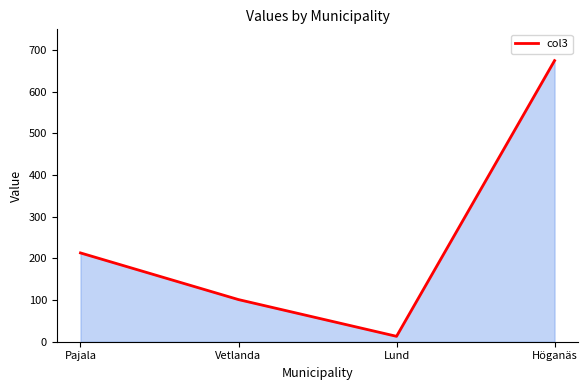

Does the chart have visible grid lines?

No